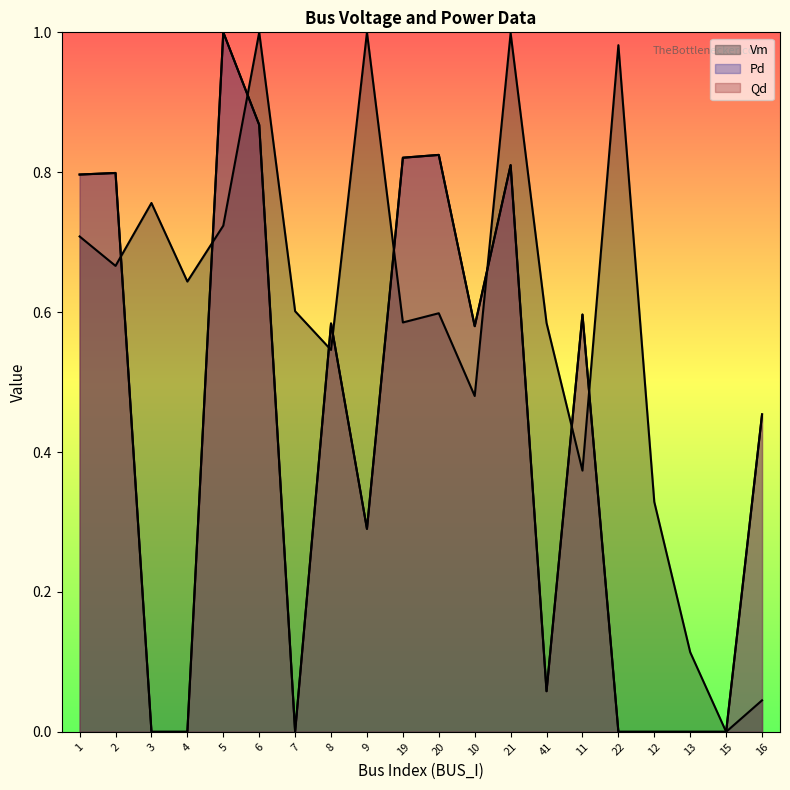

Which series changed the most between 3 and 13?

Vm line